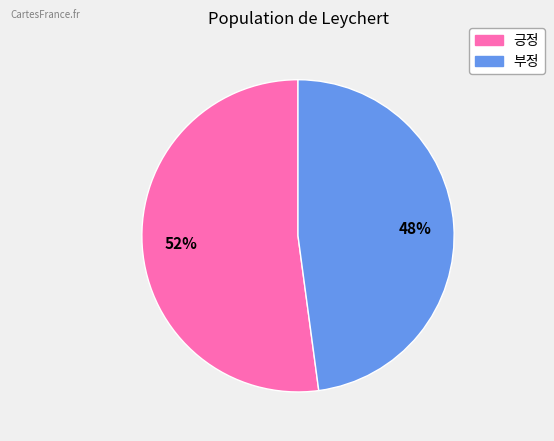

To the nearest percent, what portion does 부정 represent?

48%